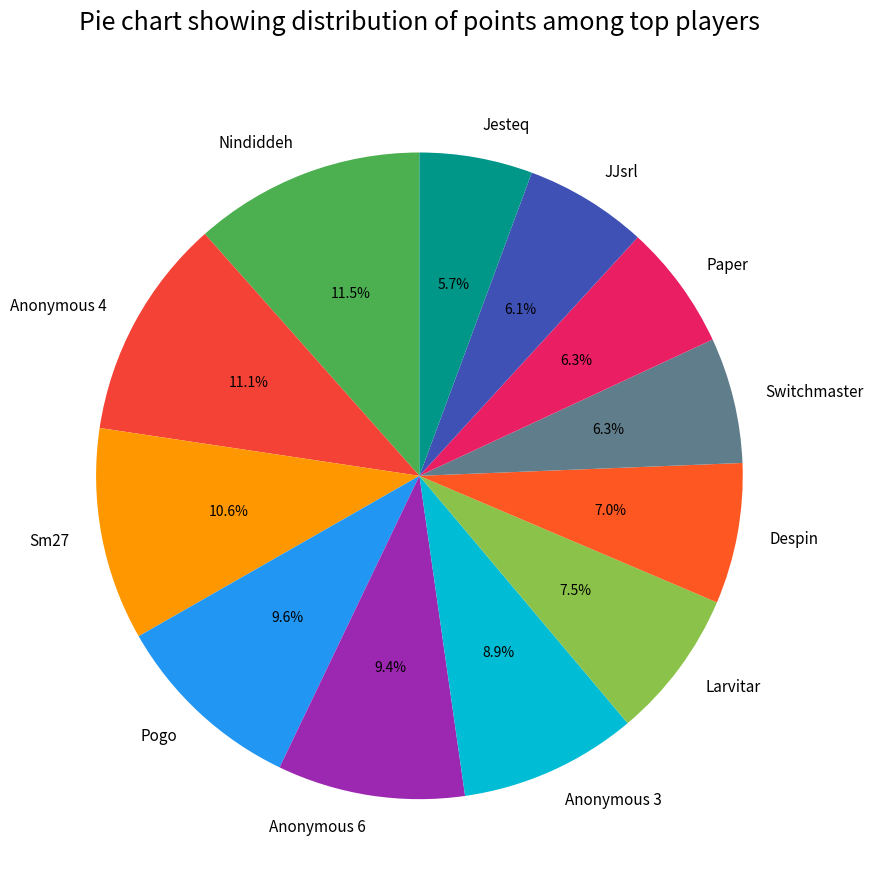

To the nearest percent, what is the difference between the Sm27 and Despin slice percentages?

4%